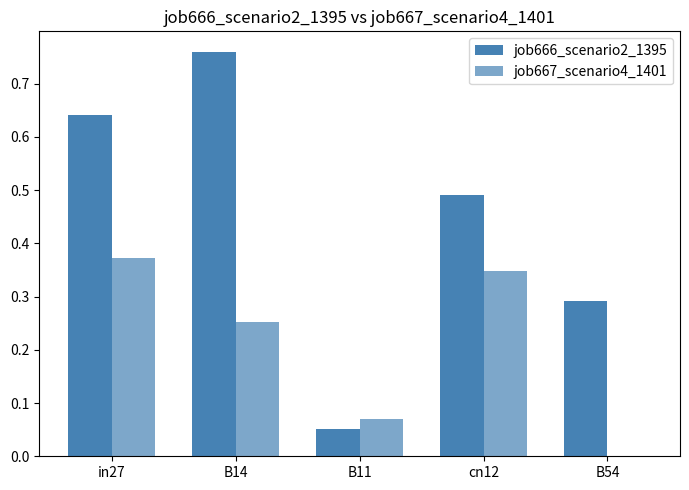

Read the job667_scenario4_1401 value at B11.

0.1